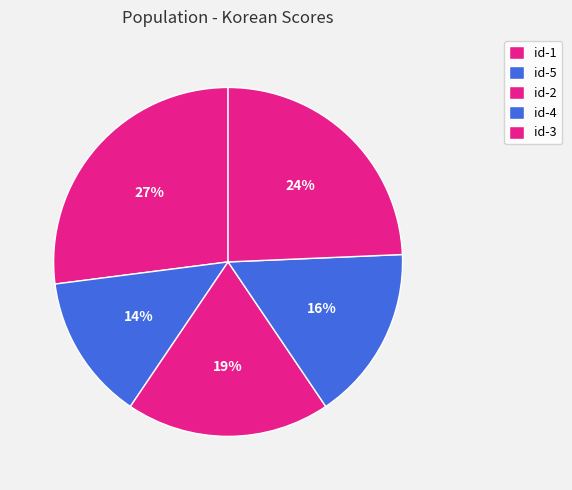

Which slice is the largest?

id-1